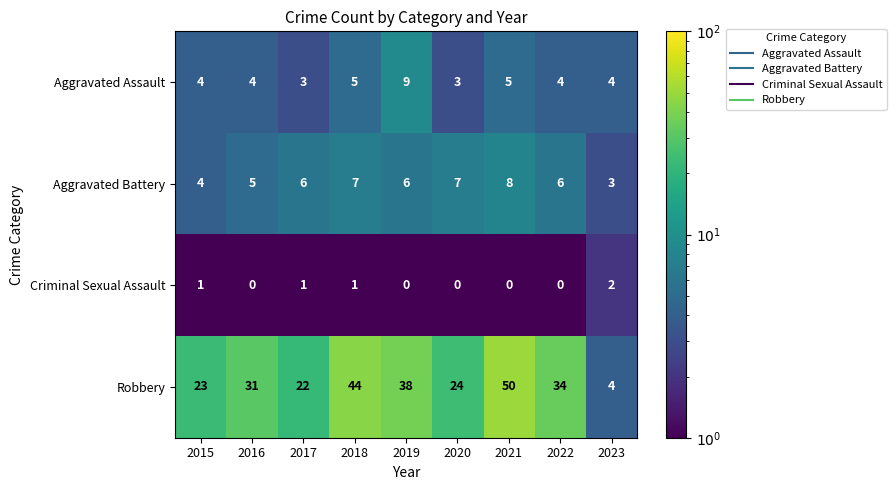

What is the greatest value displayed?

50